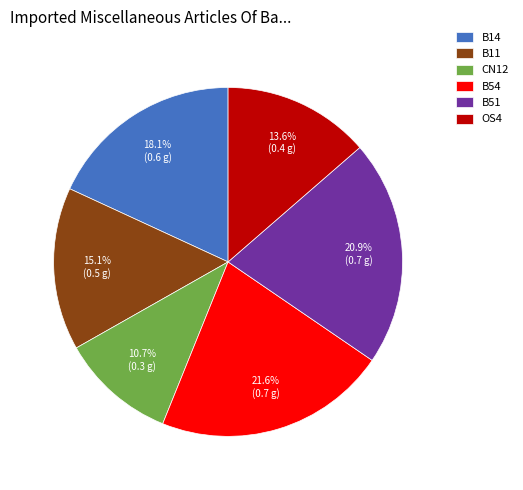

What percentage is the B11 slice, to the nearest percent?

15%